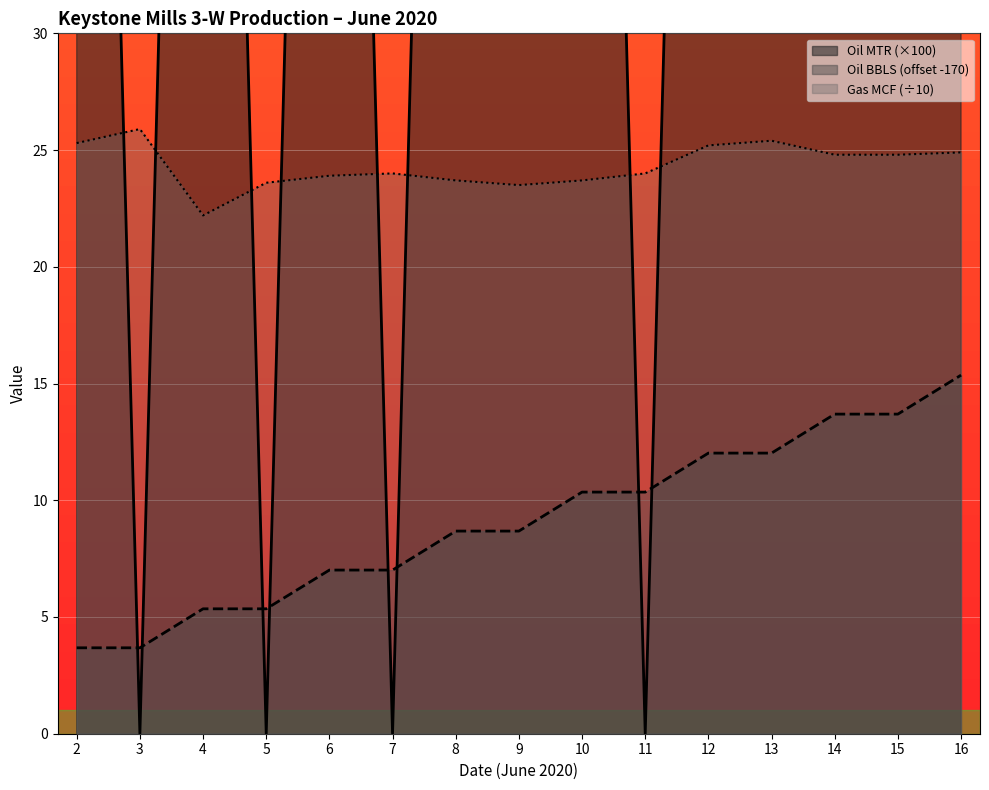

At which label is Oil (BBLS) closest to 9?

8